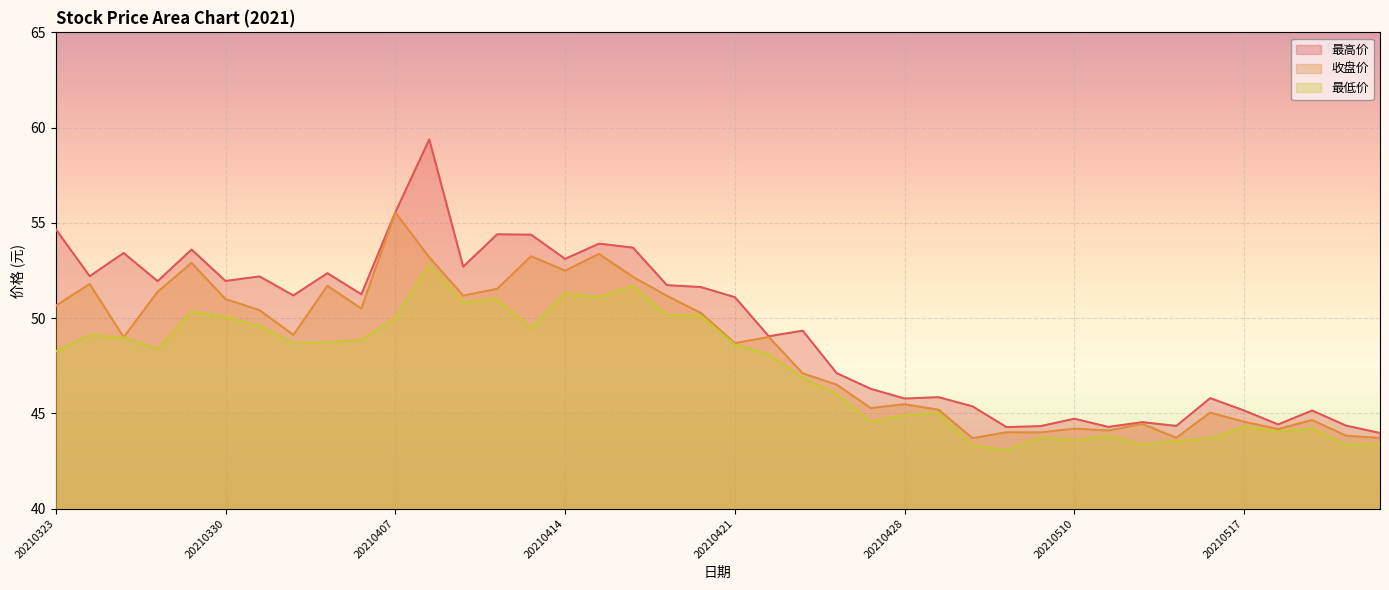

True or false: 收盘价 and 最低价 cross at least once.

False